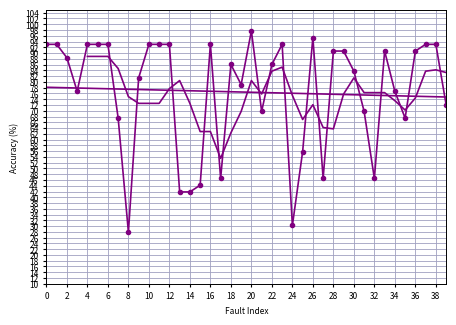

True or false: the data shows 127.6 at 30.

False